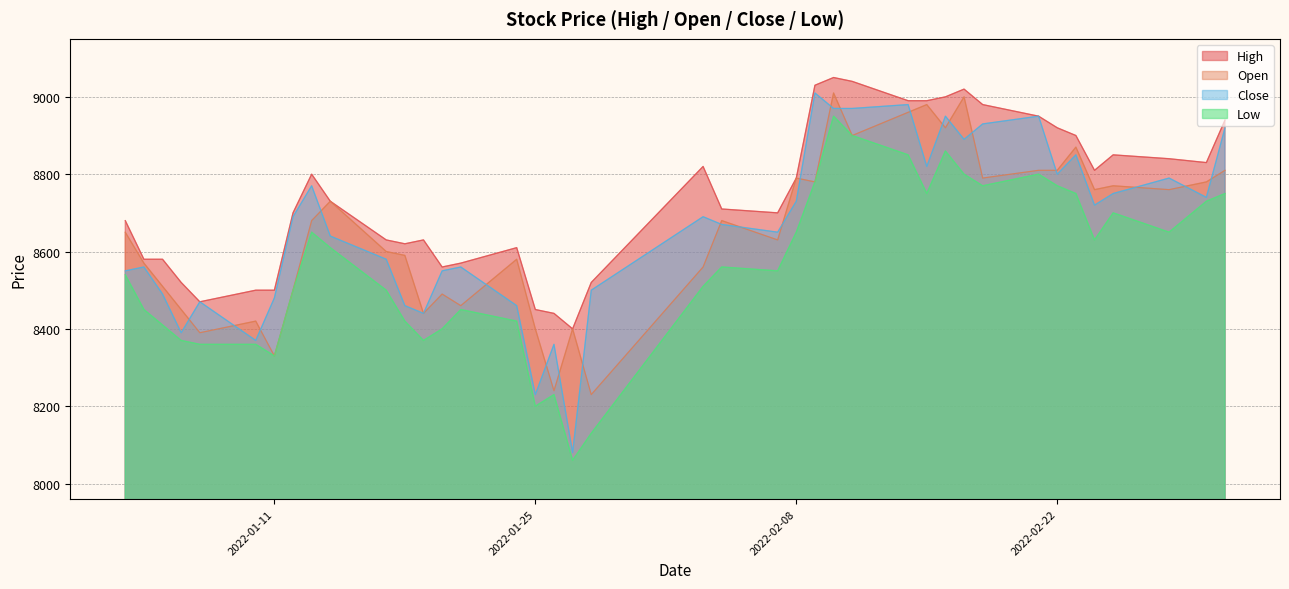

True or false: High and Low intersect in this chart.

False